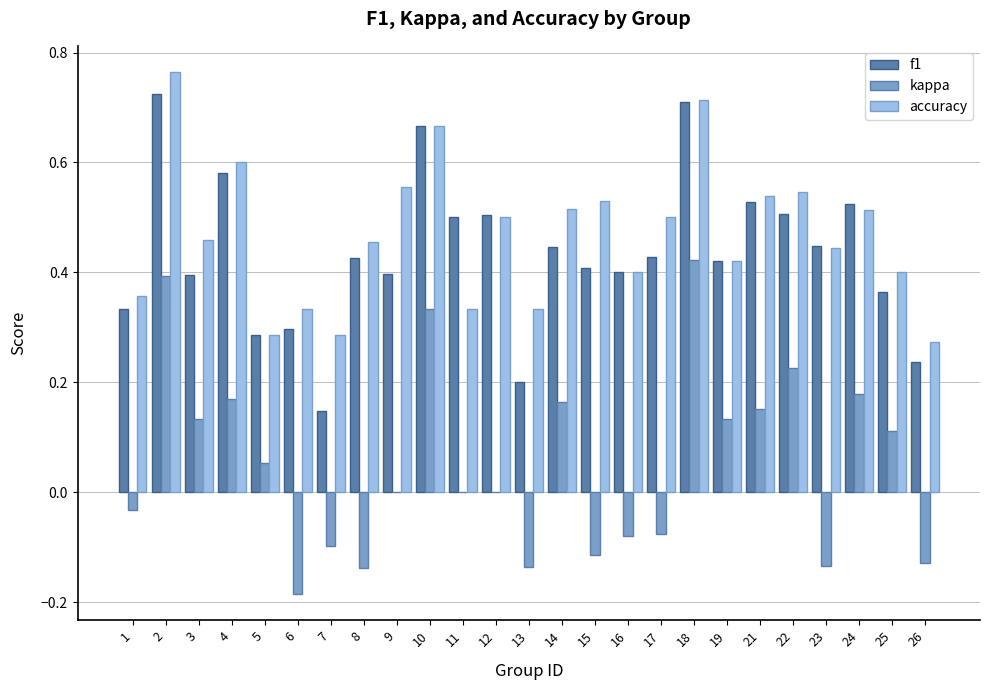

The kappa series shows 0.3 at 12. True or false?

False